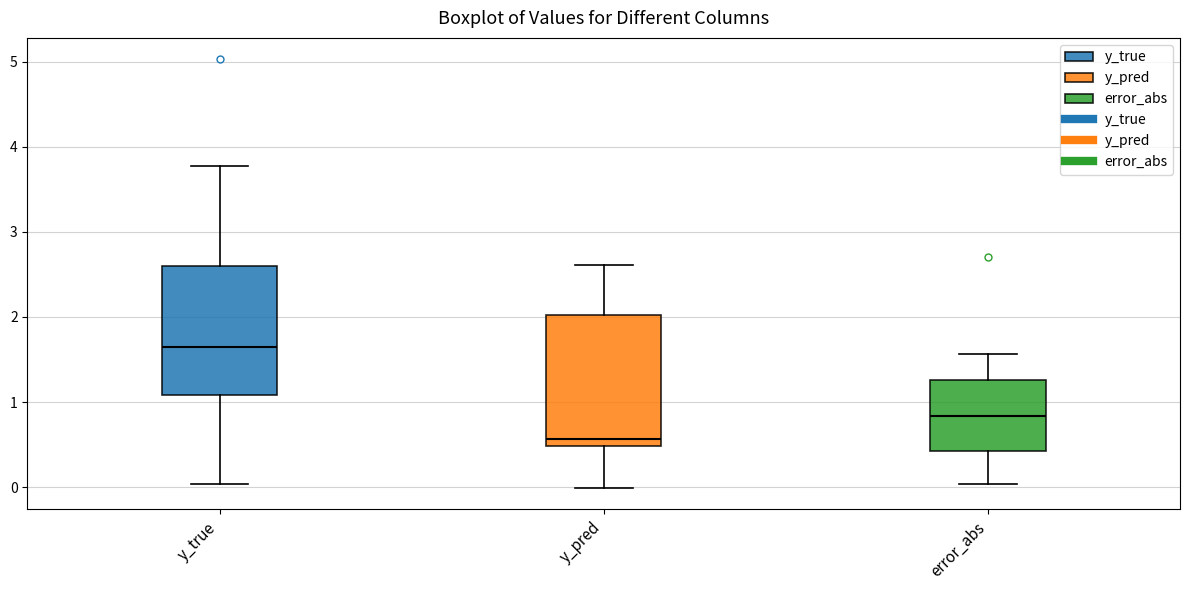

Which box's median line is the lowest?

y_pred